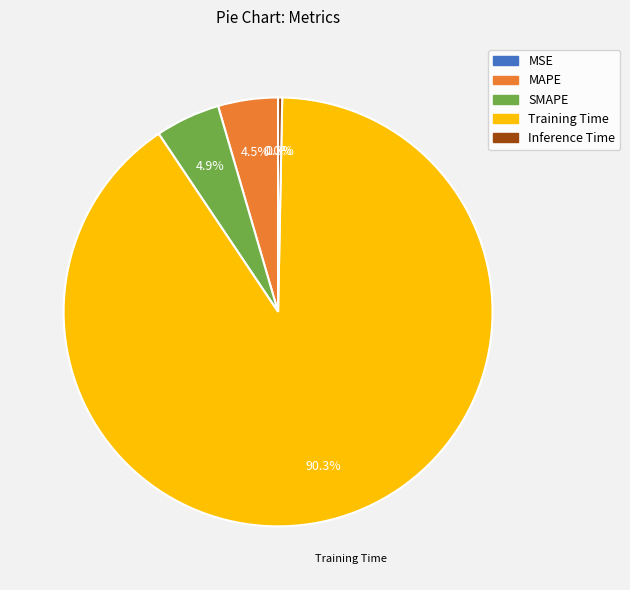

Which slice represents more than half of the pie?

Training Time